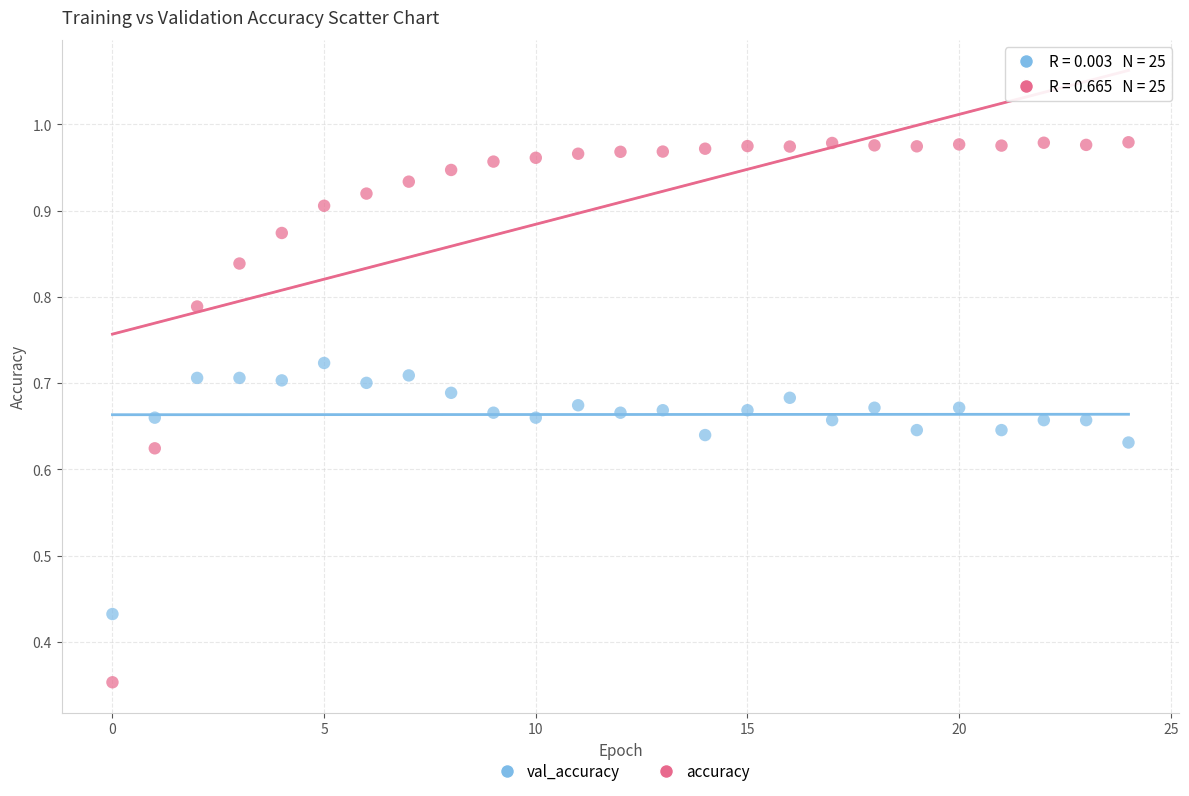

Which series reaches the maximum Y coordinate?

accuracy